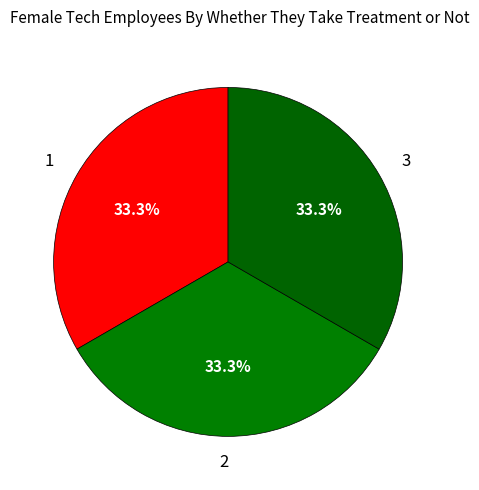

What is the ratio of the value at 3 to the value at 1?

1.0